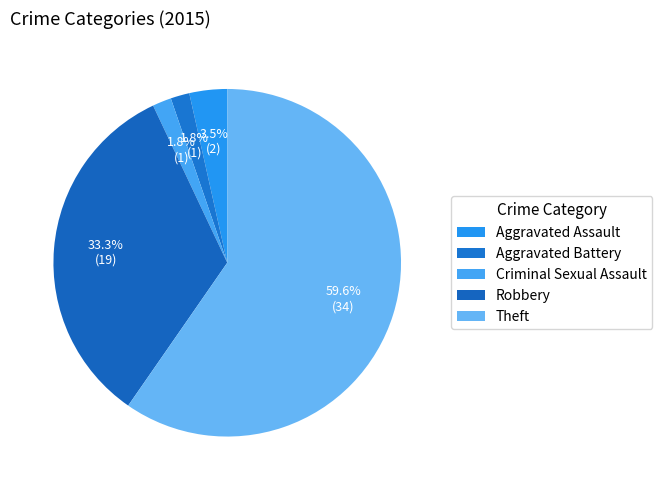

Do Robbery and Criminal Sexual Assault together represent more than half of the pie?

No